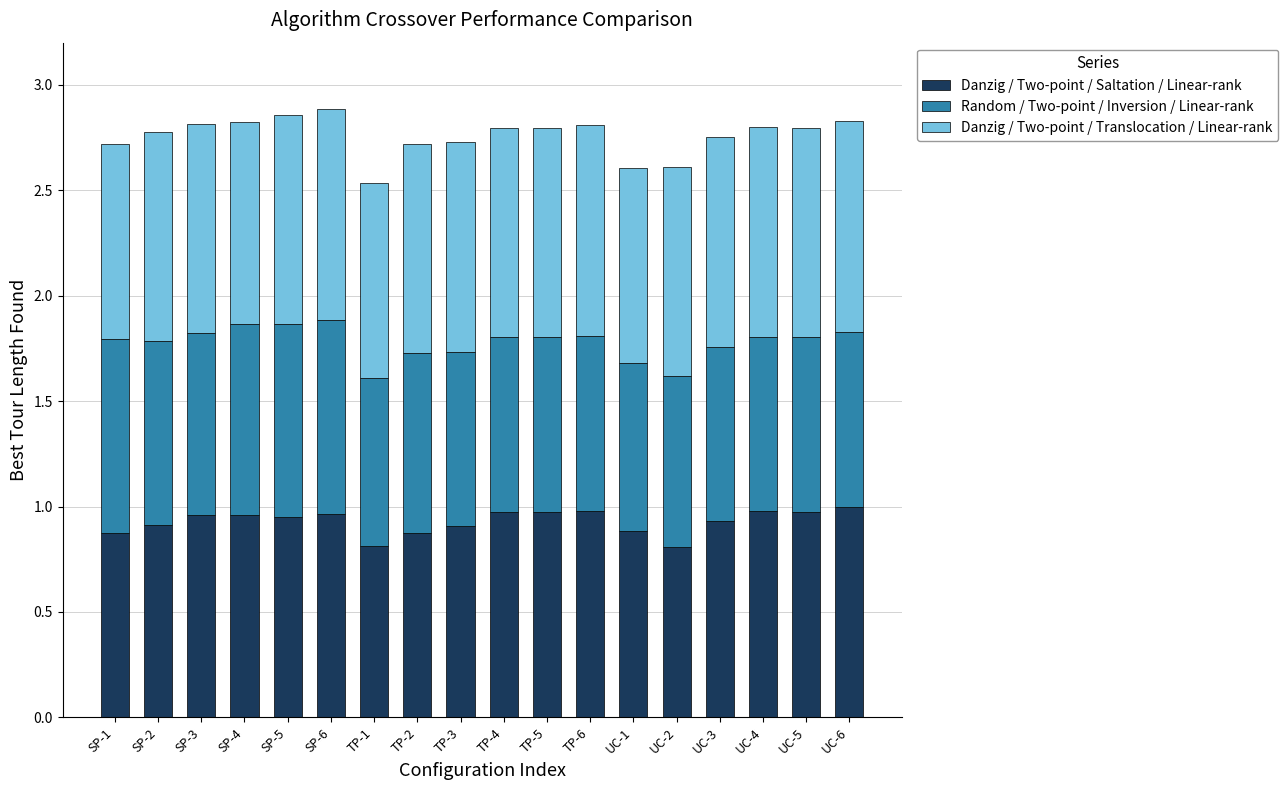

What is the total value across all series at TP-5?

2.8